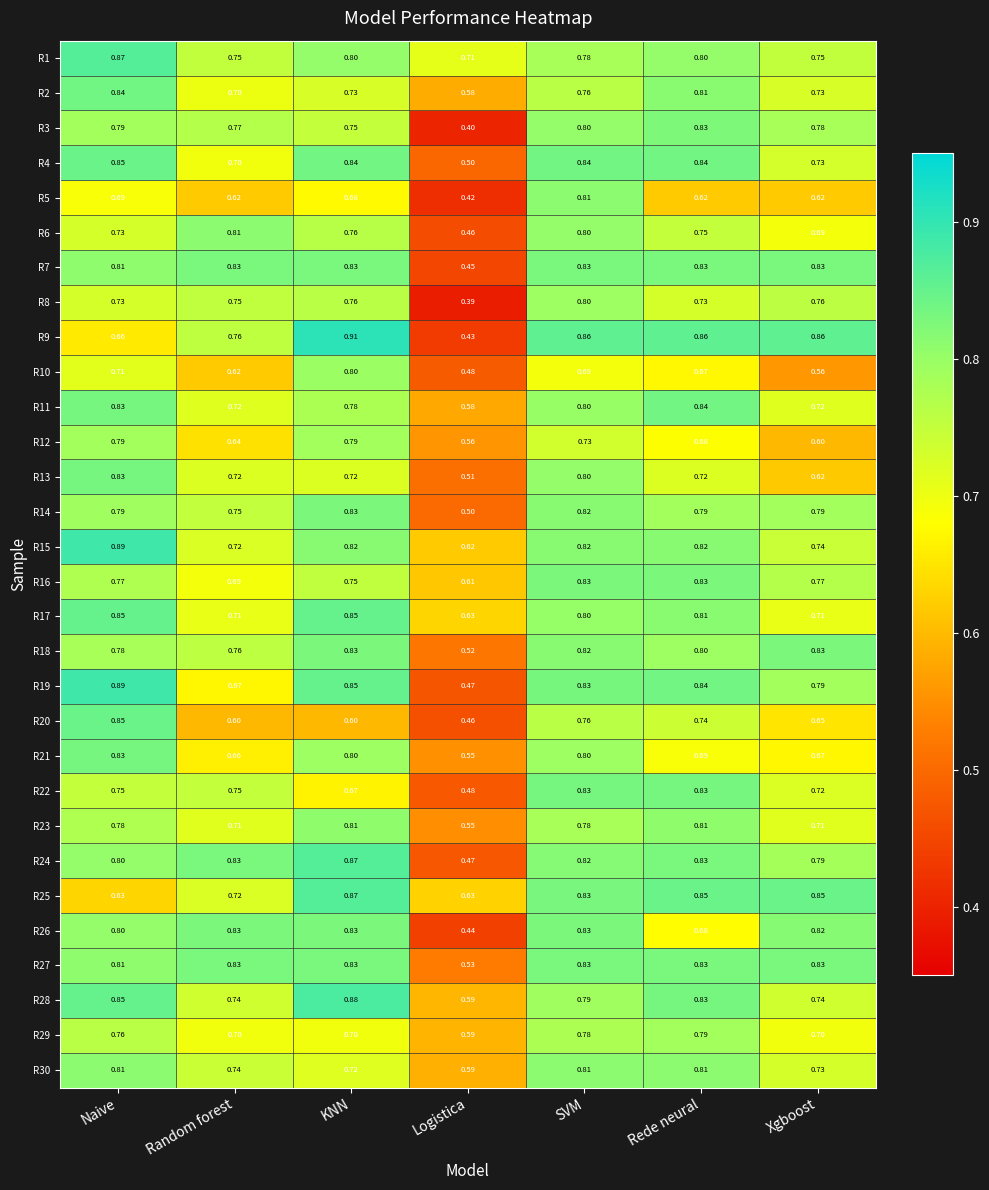

At which category is the sum across all series the highest?

SVM